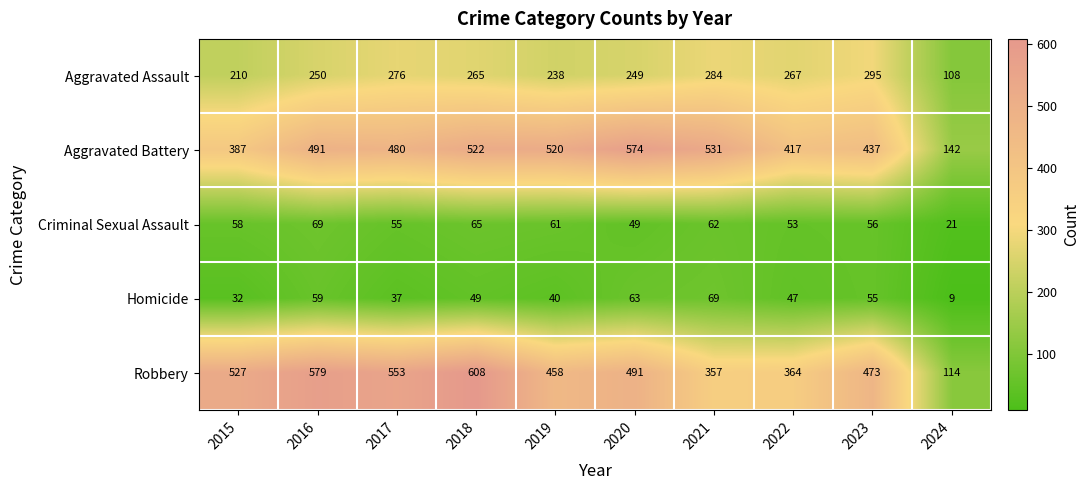

Rank the series at 2019 from lowest to highest value.

Homicide, Criminal Sexual Assault, Aggravated Assault, Robbery, Aggravated Battery